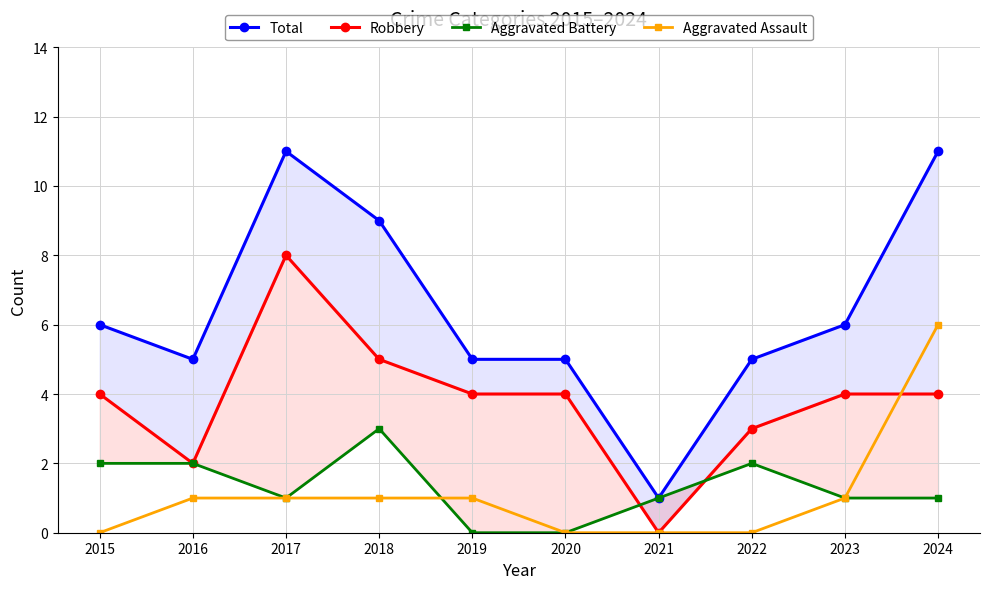

How many series are shown in this chart?

4